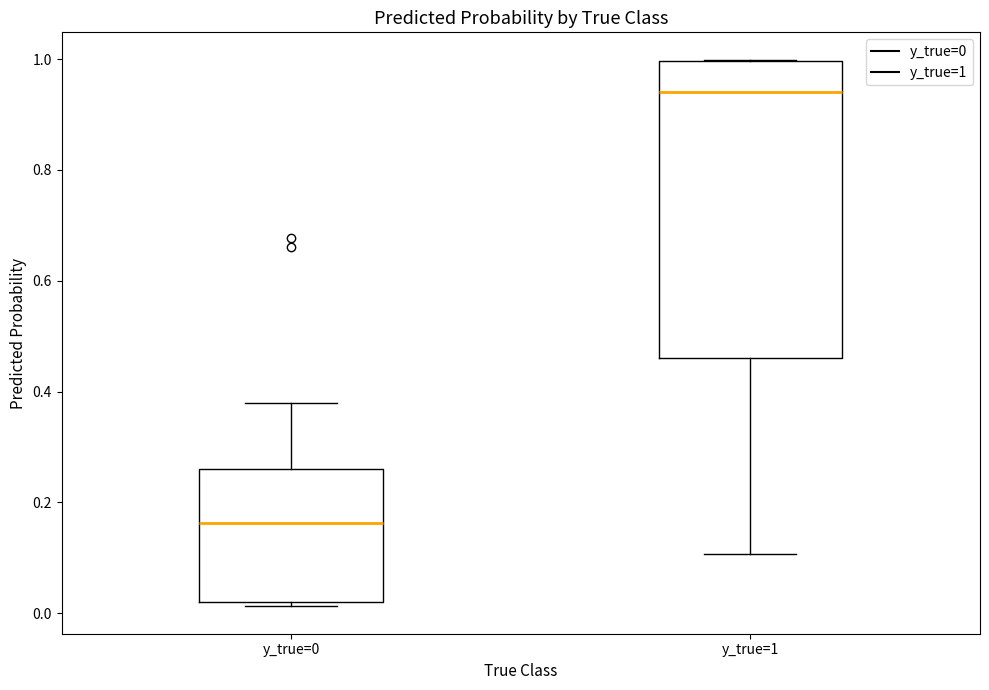

Reading left to right, transcribe this box plot: for each box, give where its median line is, the range the box spans, and where its two whiskers end, as read against the y-axis. The values are not printed on the chart, so give them approximately, as read against the axis.

y_true=0: median 0.16, box 0.02 to 0.26, whiskers 0.02 (just below the box's lower edge) to 0.38
y_true=1: median 0.94, box 0.46 to 1.00, whiskers 0.10 to 1.00